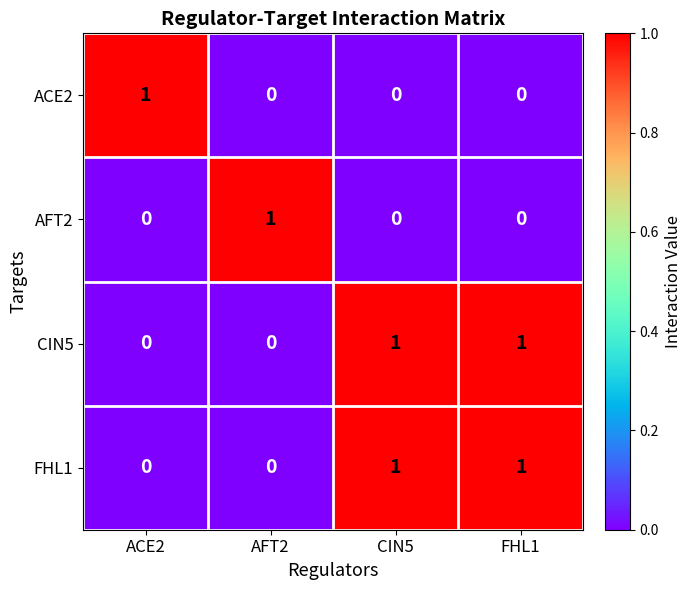

True or false: CIN5 has a value of 2 at FHL1.

False